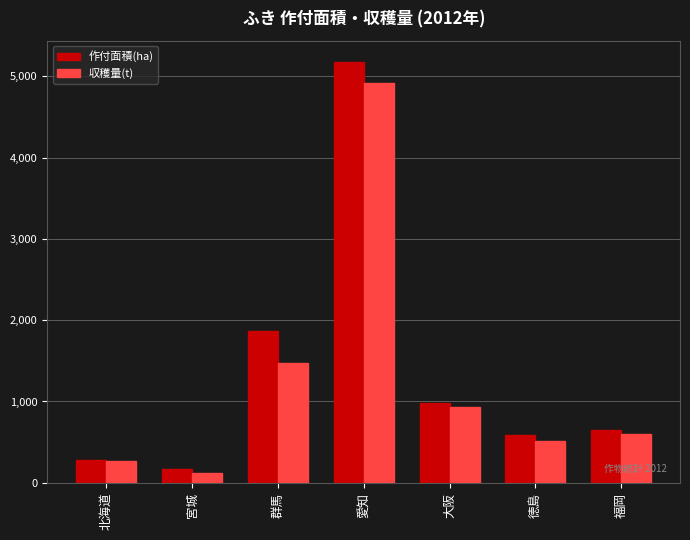

Which category has the lowest value across all series?

宮城